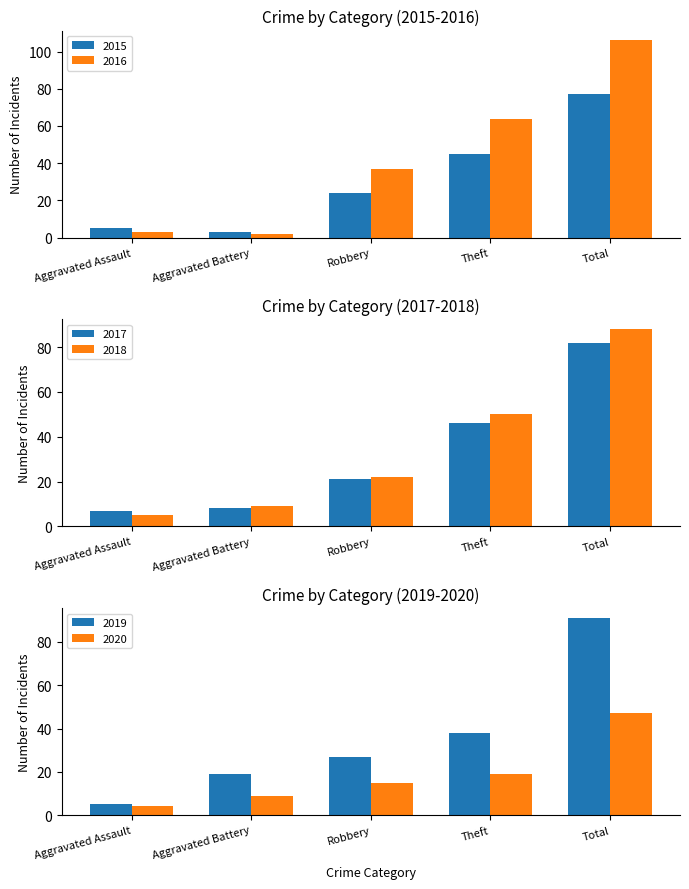

At which label does 2018 reach its peak?

Total